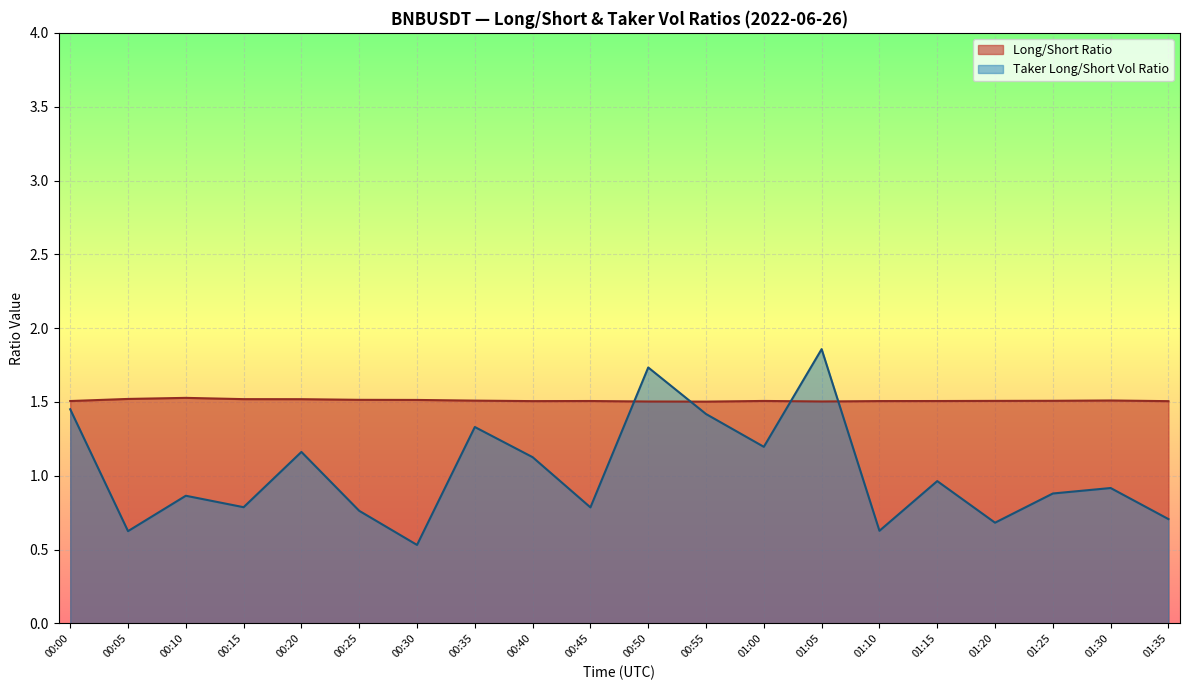

Which series has the largest range (max minus min)?

Taker Long/Short Vol Ratio